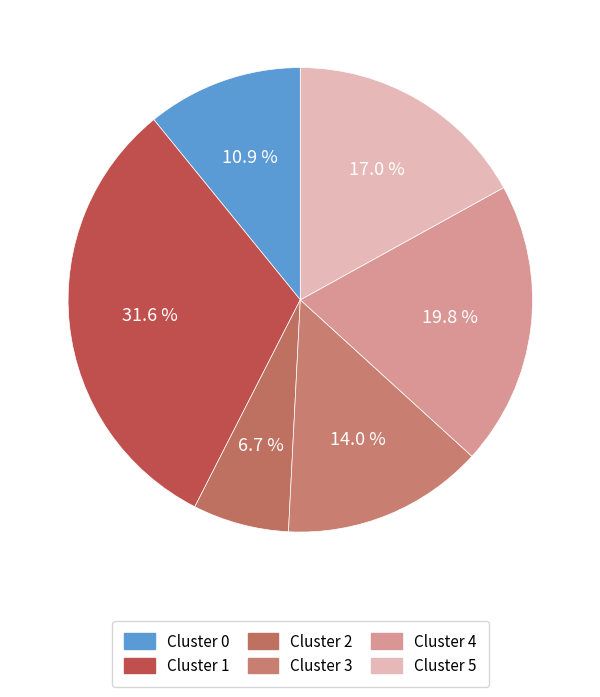

Count the number of slices in the pie.

6